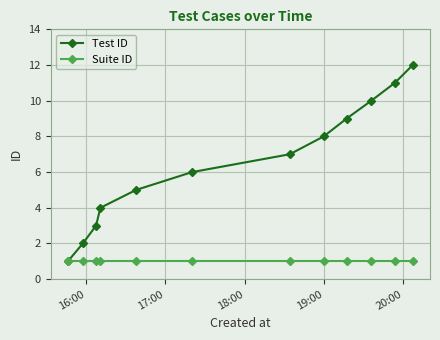

What is the minimum value for Test ID?

1